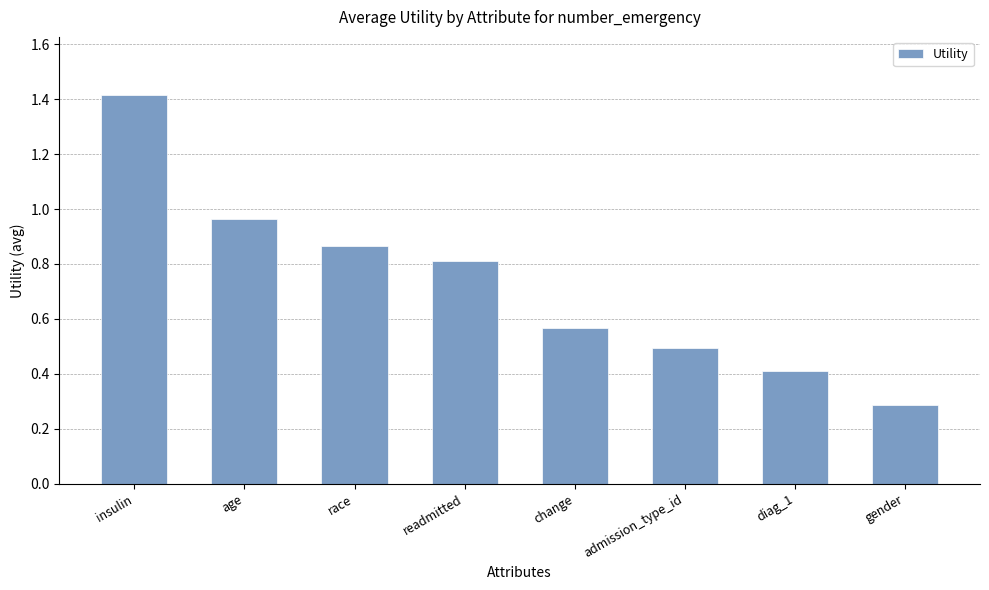

What is the change in value from race to readmitted?

-0.1